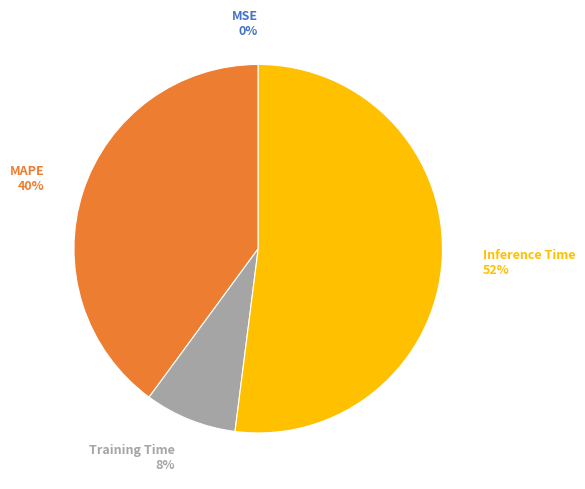

To the nearest percent, what is the difference between the largest and smallest slice percentages?

52%